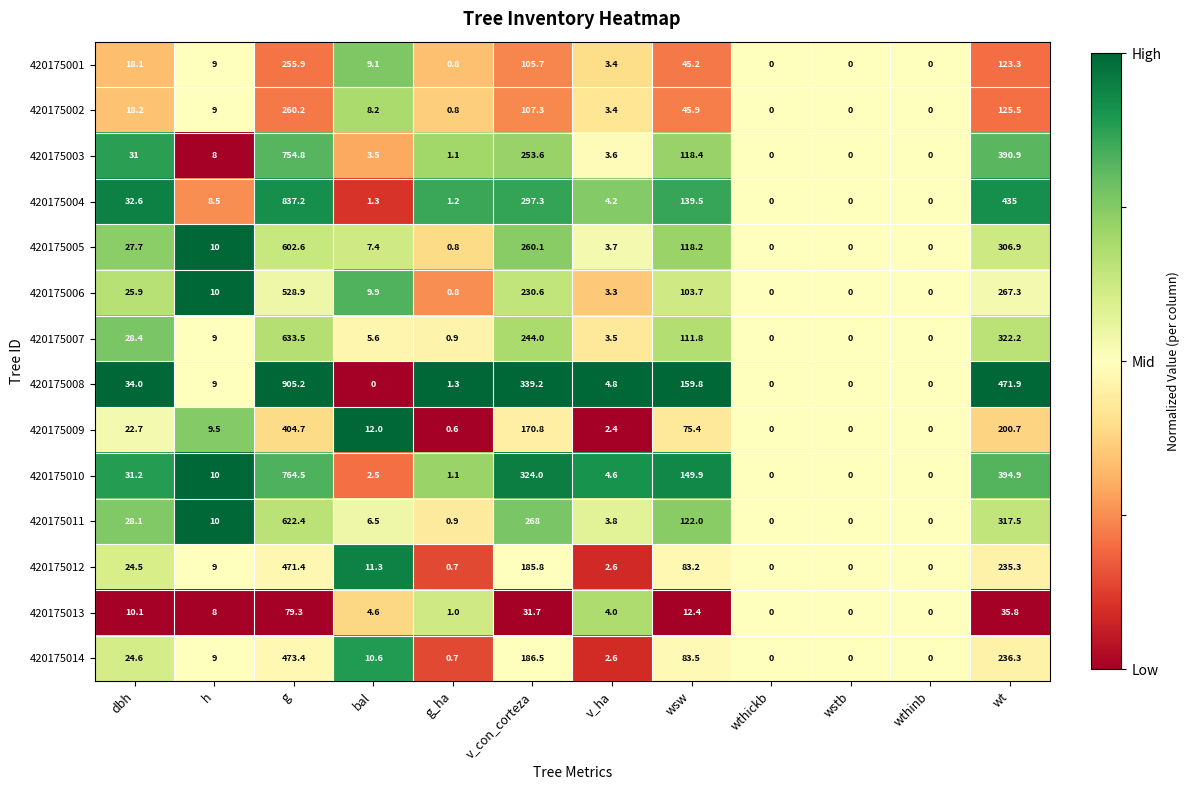

Which series changed the most between g and bal?

420175008